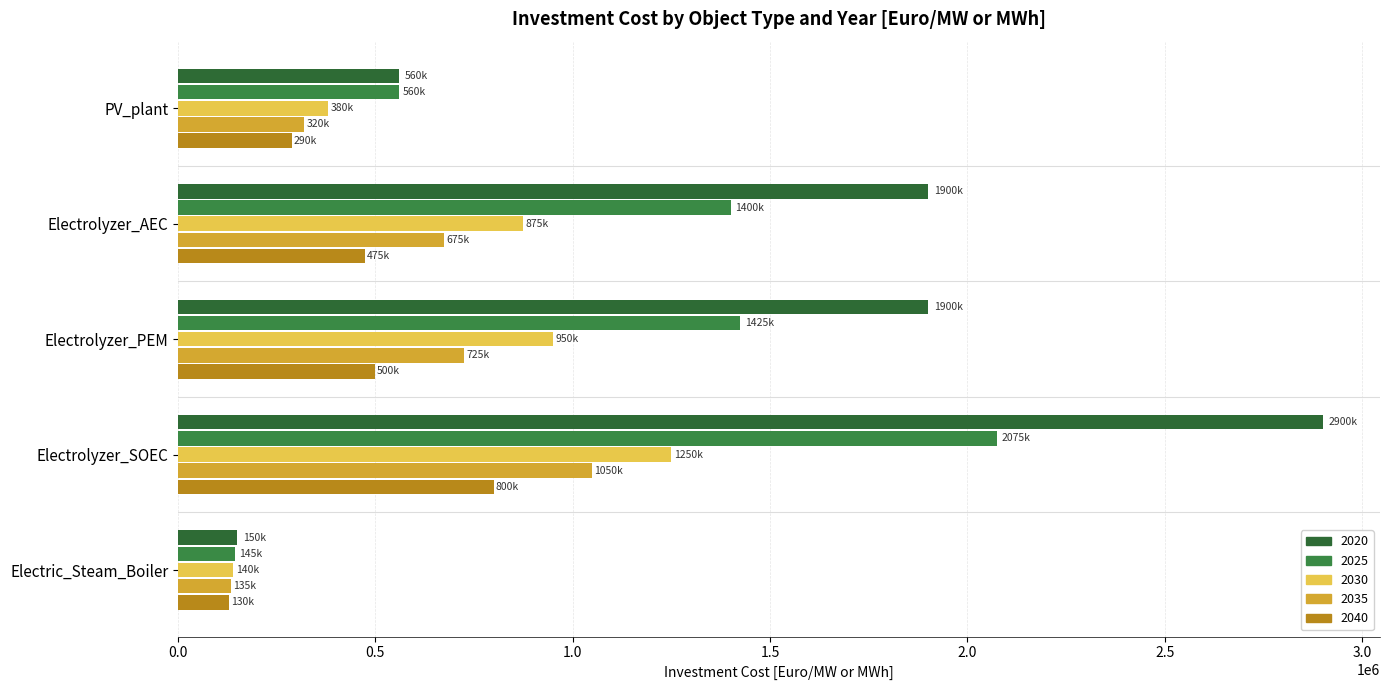

Which label corresponds to the smallest value in the chart?

Electric_Steam_Boiler